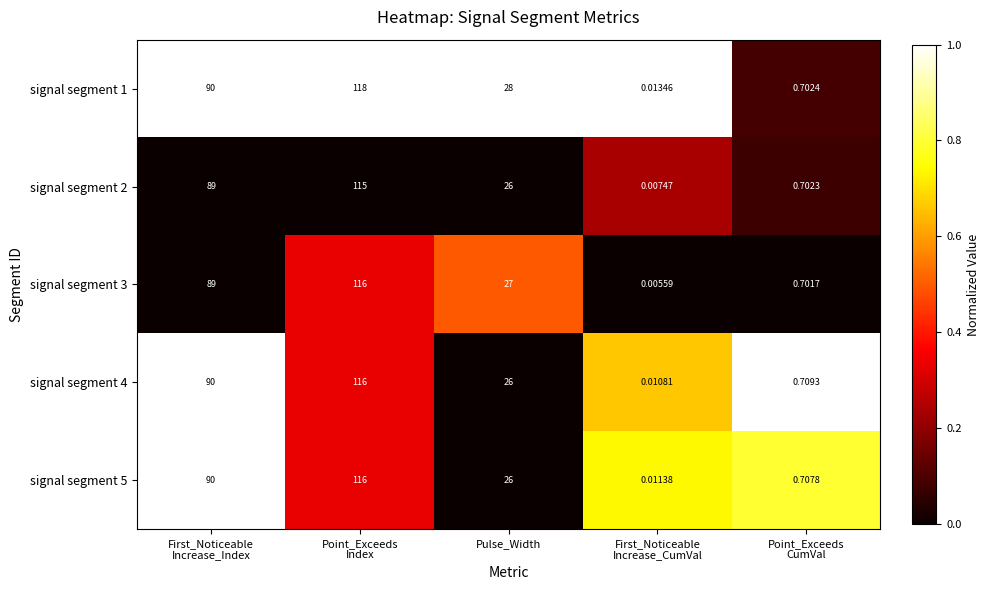

At which label is signal segment 2 closest to 57?

Pulse_Width